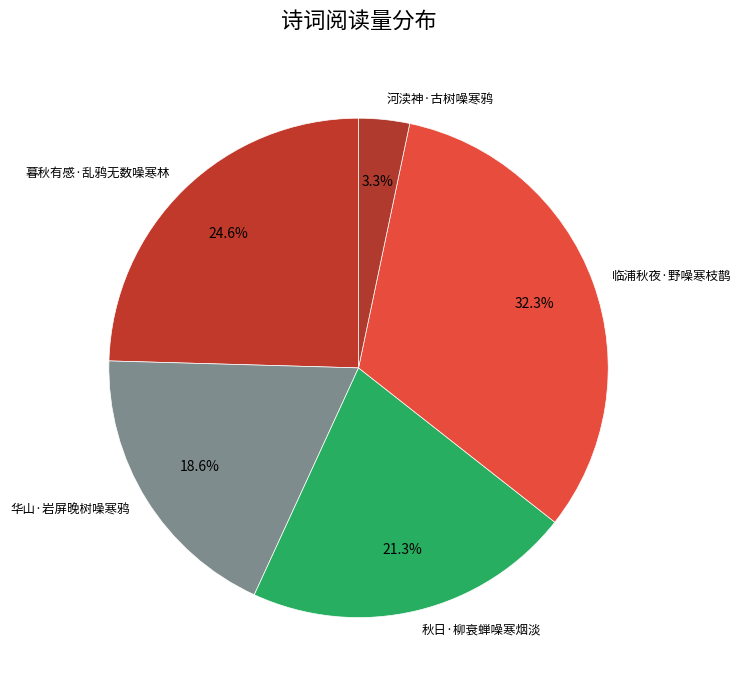

The 秋日·柳衰蝉噪寒烟淡 slice represents 7% of the pie. True or false?

False